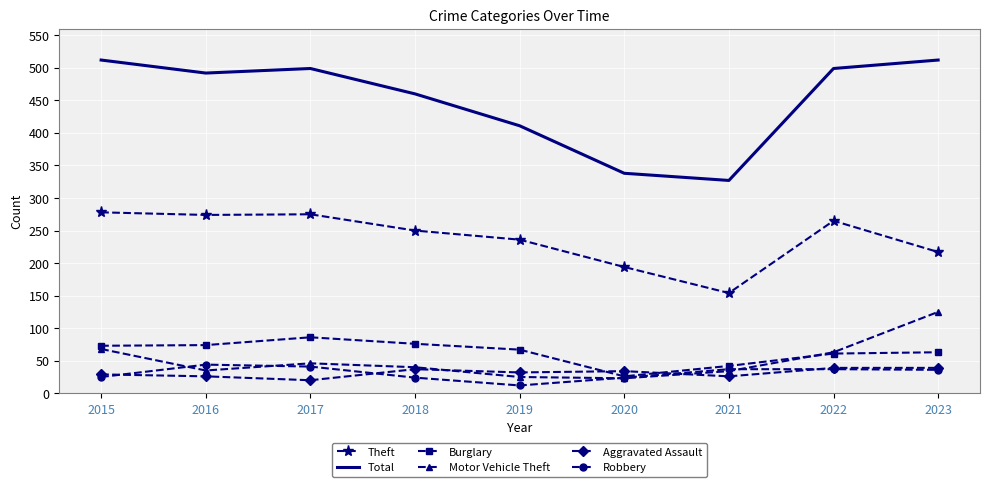

What is the difference between the maximum and minimum values in the Total series?

185